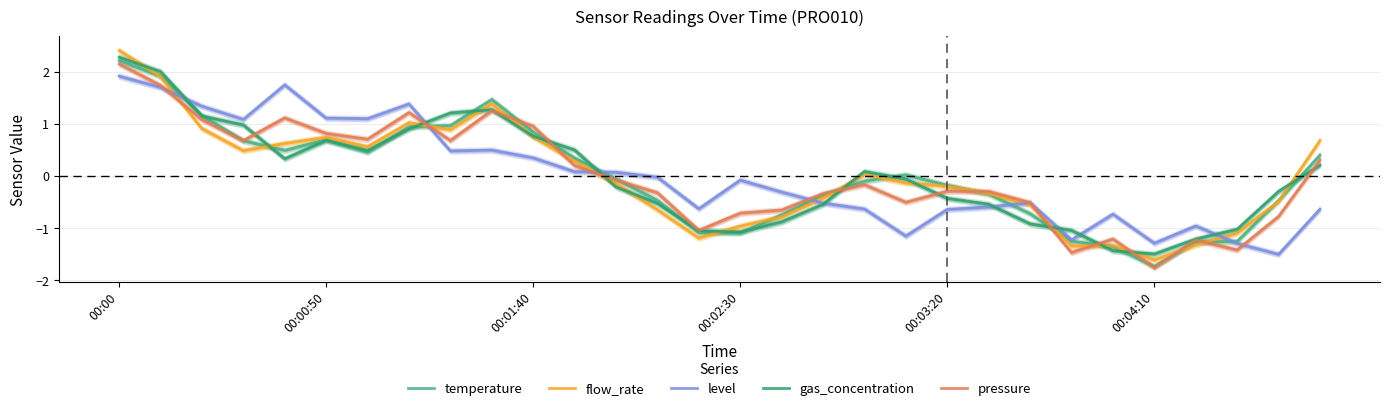

Which category has the highest value in the temperature series?

00:00